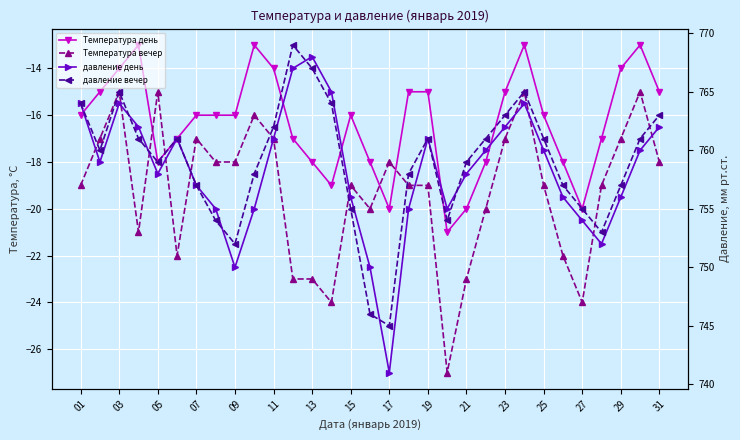

Reading left to right, list all the values displayed in this chart.

Температура день: -16	-15	-14	-13	-18	-17	-16	-16	-16	-13	-14	-17	-18	-19	-16	-18	-20	-15	-15	-21	-20	-18	-15	-13	-16	-18	-20	-17	-14	-13	-15
Температура вечер: -19	-17	-15	-21	-15	-22	-17	-18	-18	-16	-17	-23	-23	-24	-19	-20	-18	-19	-19	-27	-23	-20	-17	-15	-19	-22	-24	-19	-17	-15	-18
давление день: 764	759	764	762	758	761	757	755	750	755	761	767	768	765	756	750	741	755	761	755	758	760	762	764	760	756	754	752	756	760	762
давление вечер: 764	760	765	761	759	761	757	754	752	758	762	769	767	764	755	746	745	758	761	754	759	761	763	765	761	757	755	753	757	761	763